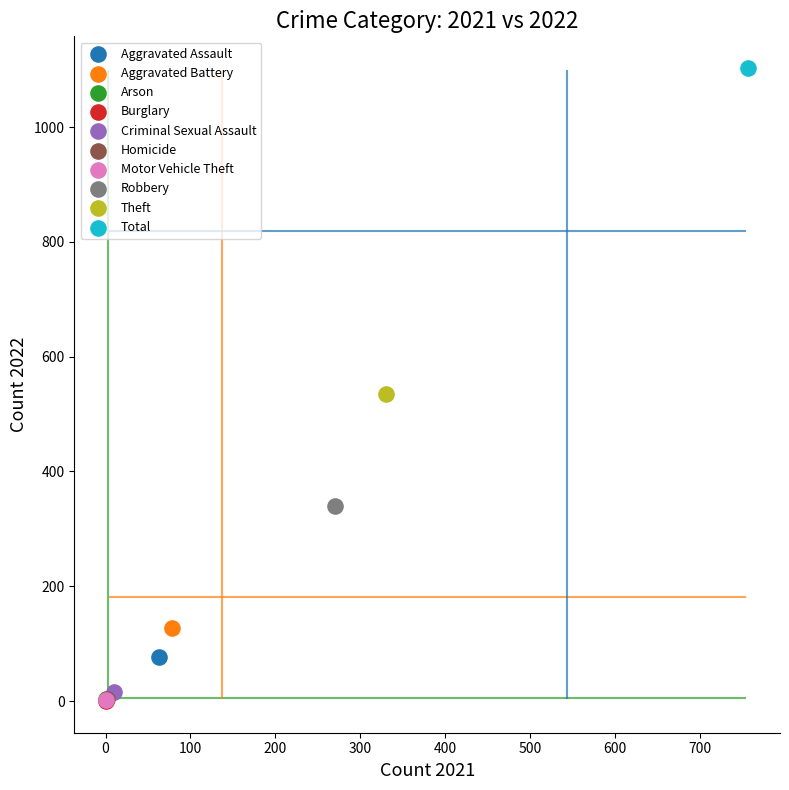

Which series contains the highest Y value?

Total